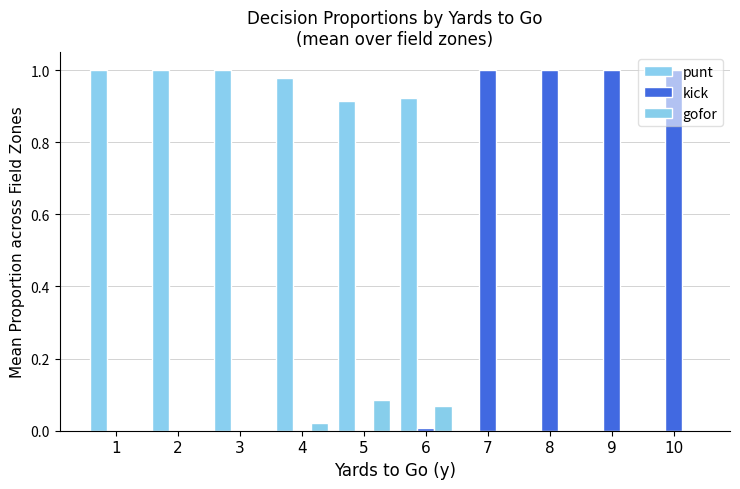

The punt series shows 0.9 at 5. True or false?

True